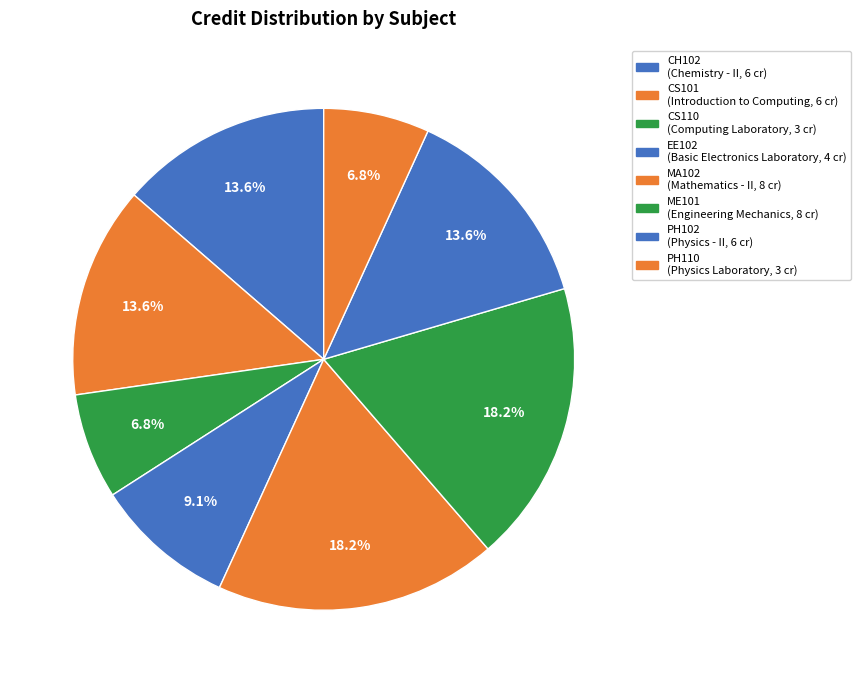

What is the smallest slice in the pie chart?

CS110